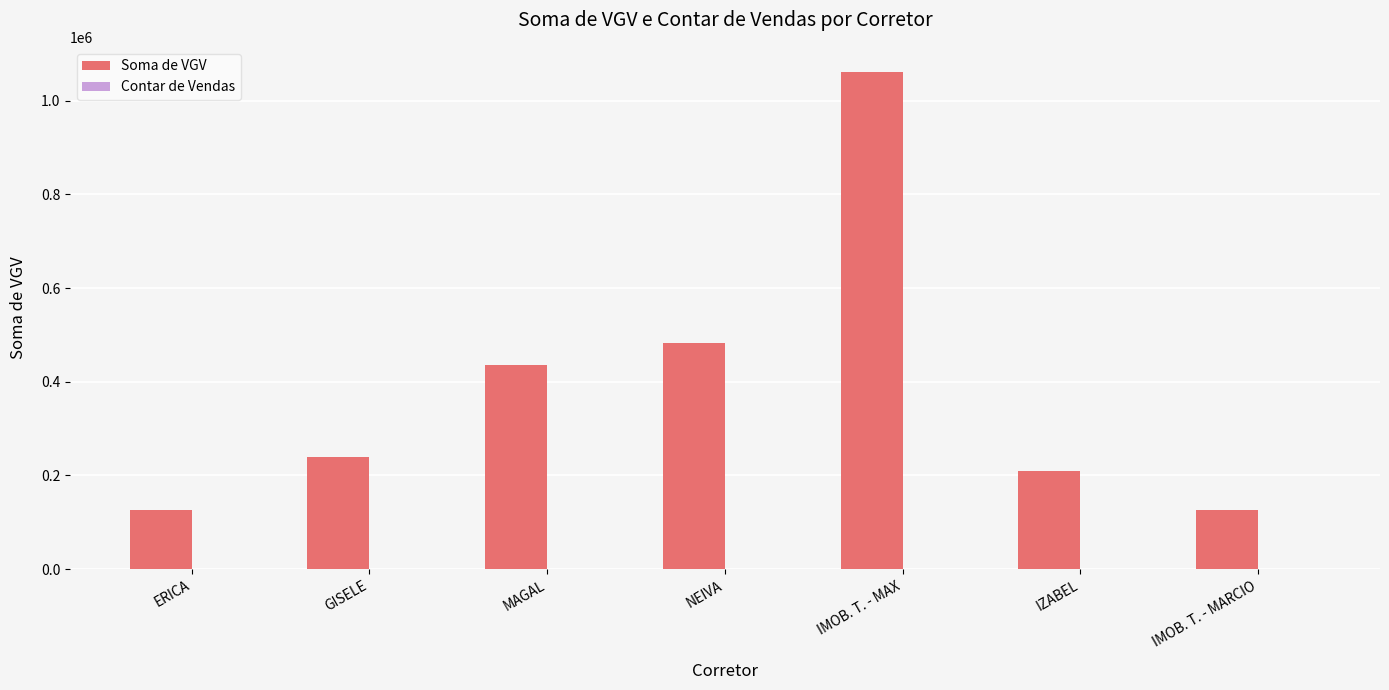

Which series changed the most between MAGAL and IZABEL?

Soma de VGV